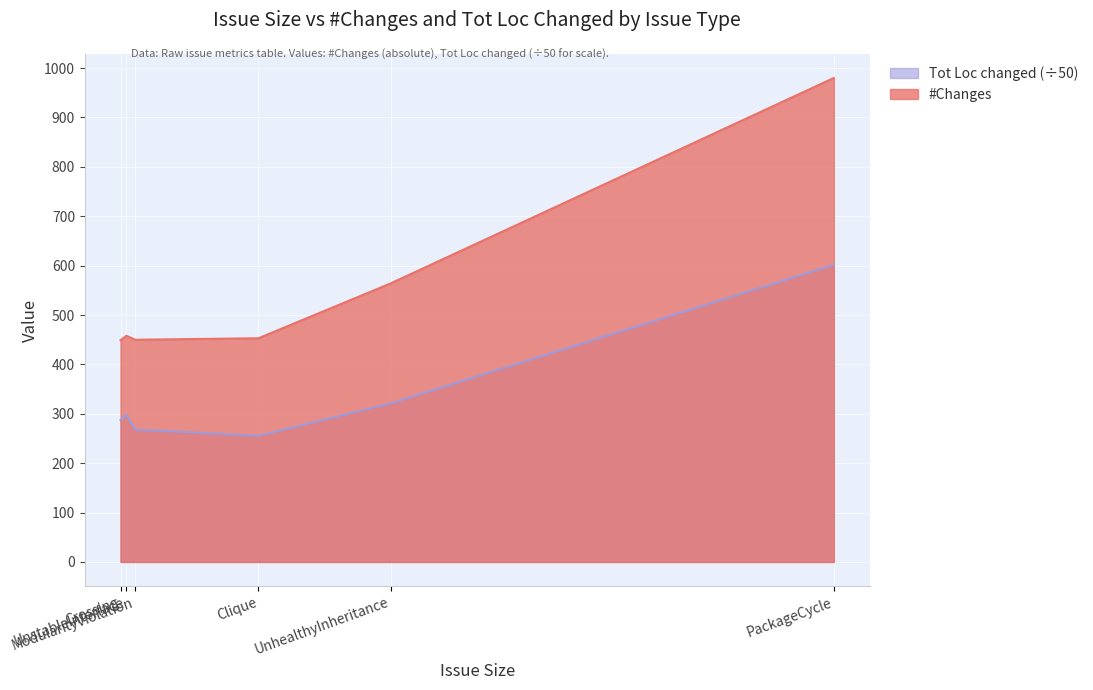

Which category has the lowest value in the Tot Loc changed series?

Clique